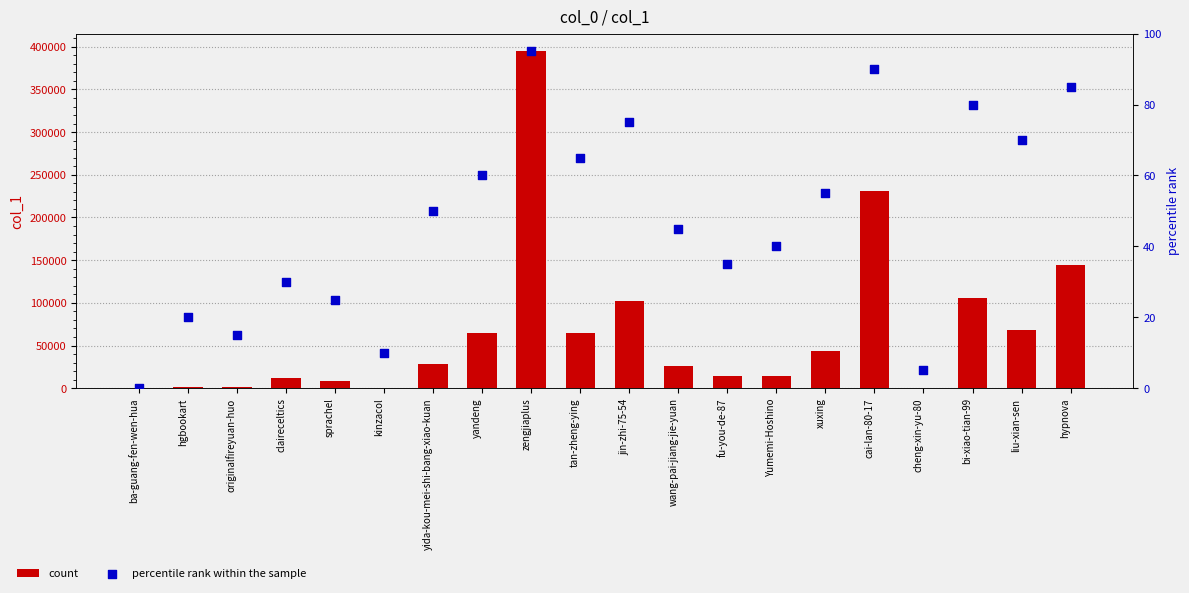

Which series has the widest spread of Y values?

count